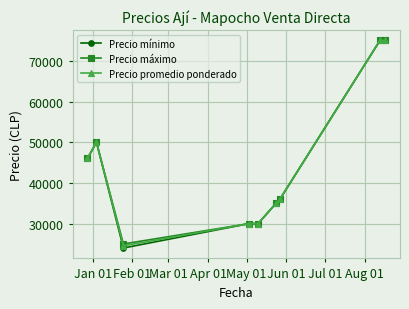

Which series has the widest spread of values?

Precio mínimo